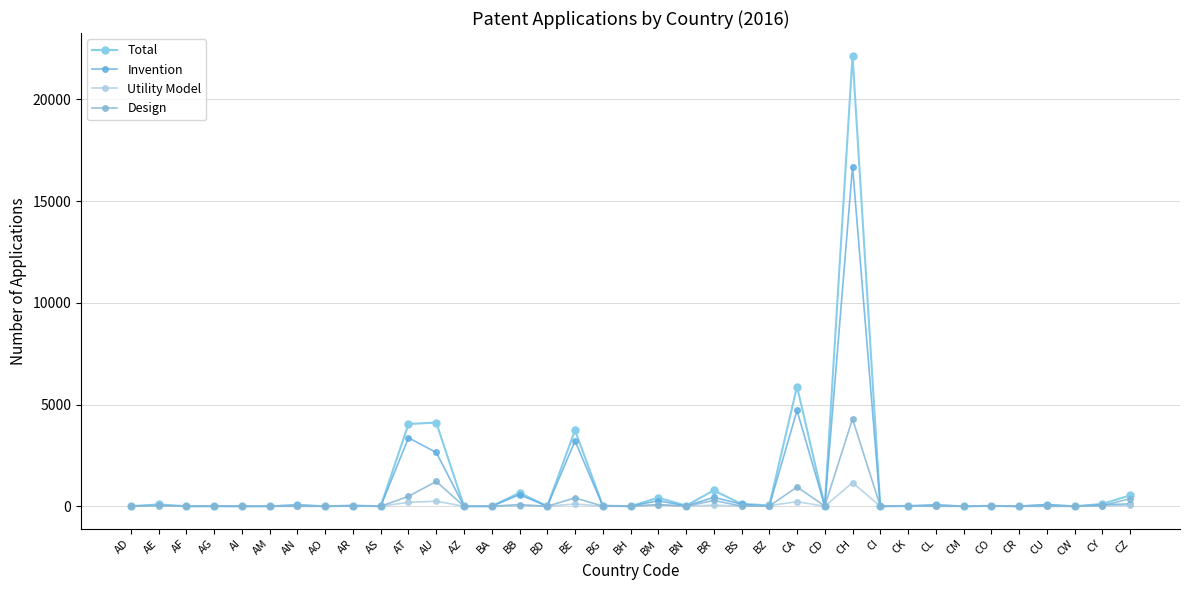

What are all the series names shown in the legend?

Total, Invention, Utility Model, Design